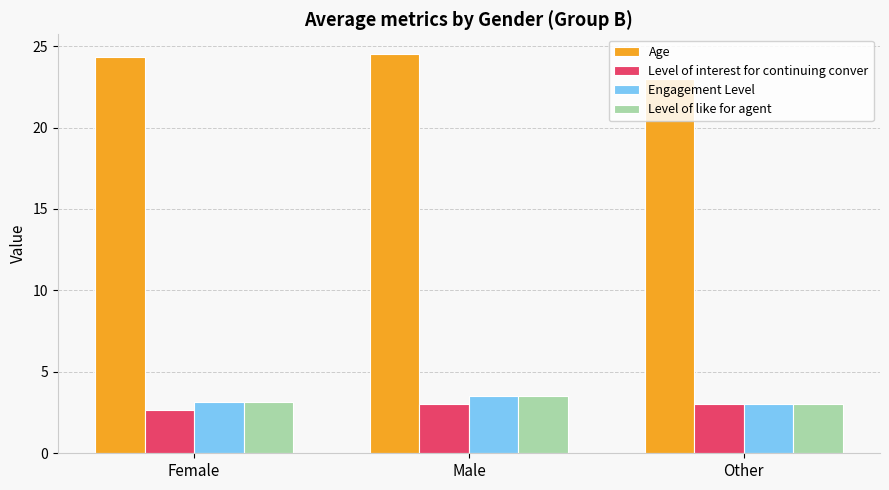

At how many categories does at least one series exceed 21?

3